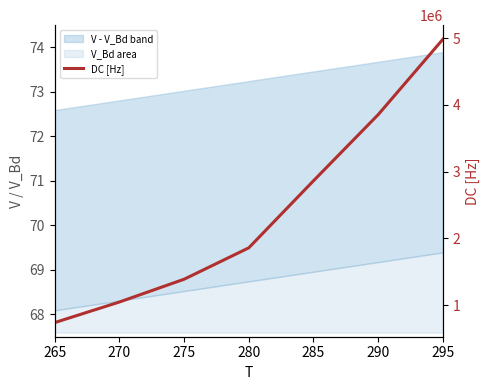

Reading left to right, list all the values displayed in this chart.

265=740000	270=1048000	275=1389000	280=1859000	285=2863000	290=3853000	295=4981000